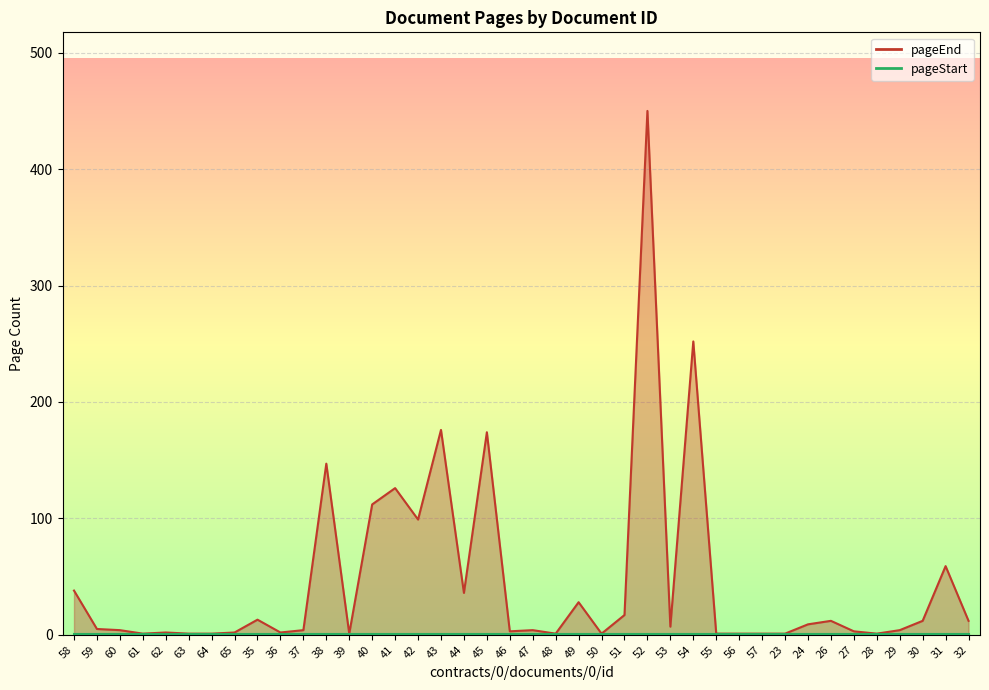

Where does the data first go above 5?

58